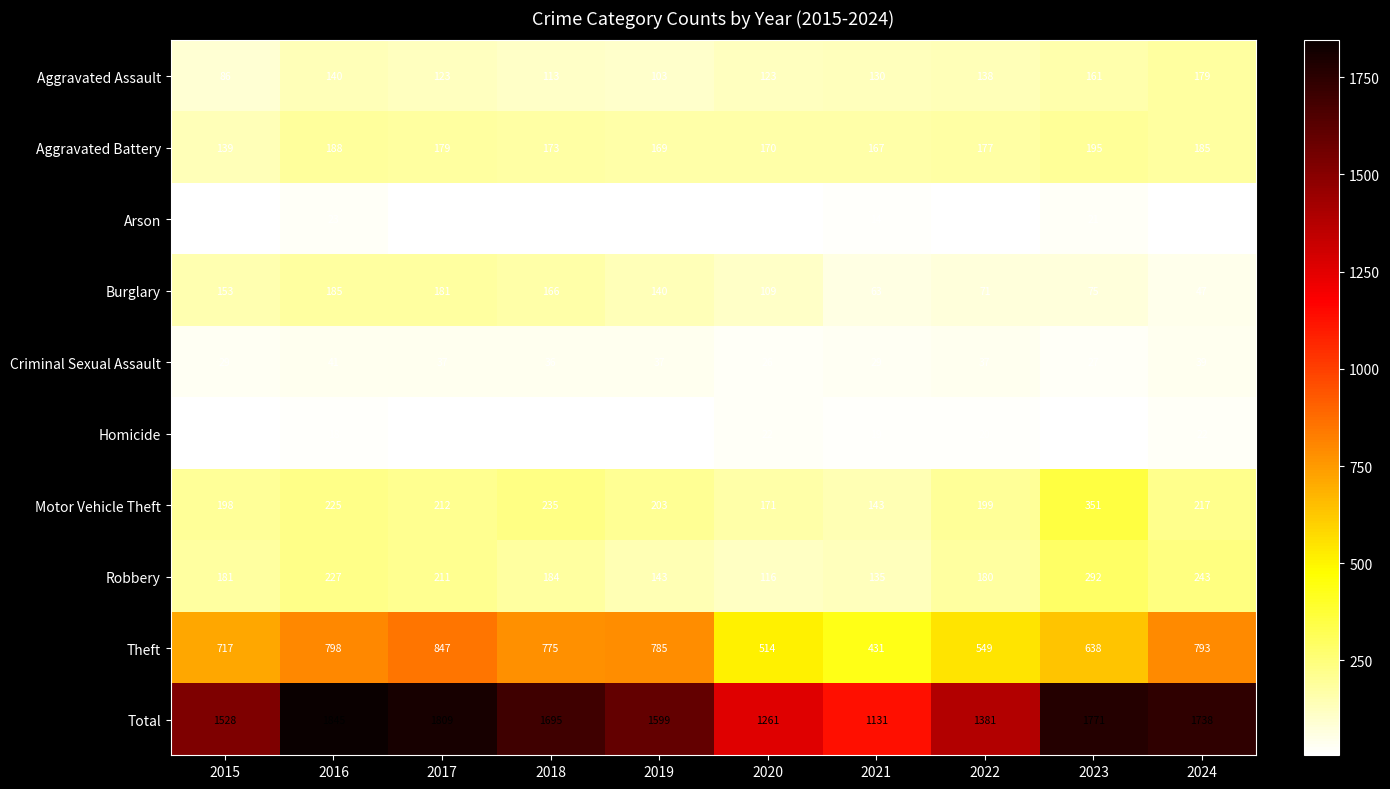

Count the number of data series in this chart.

10